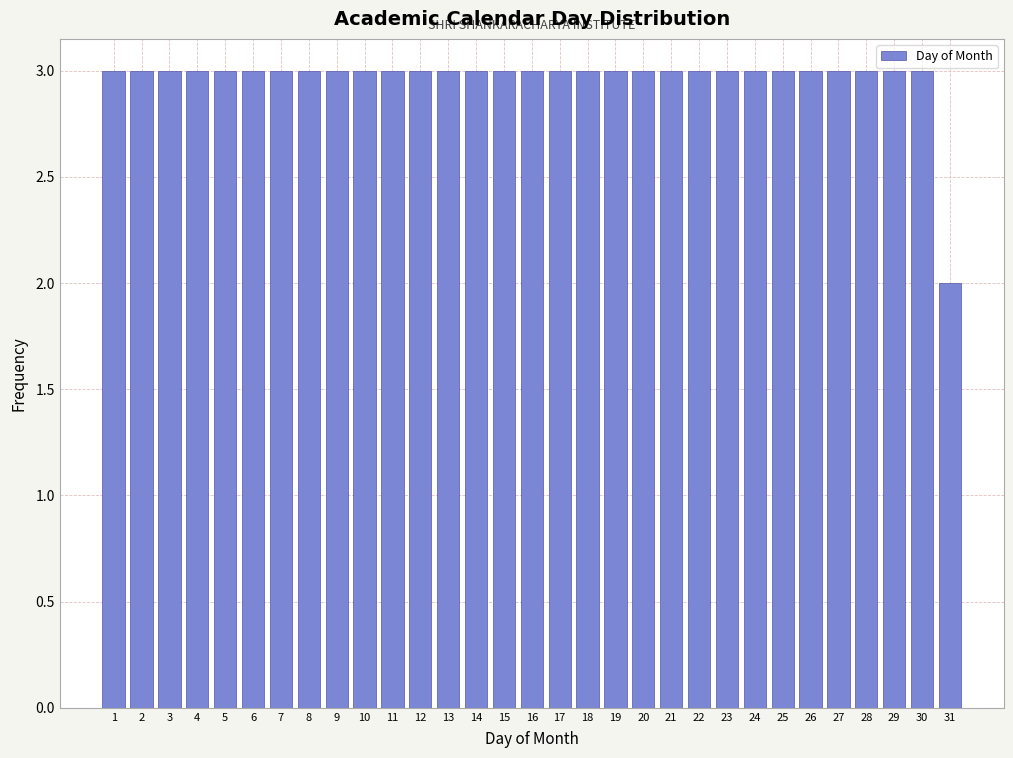

What is the value of the 21st bar from the left?

3